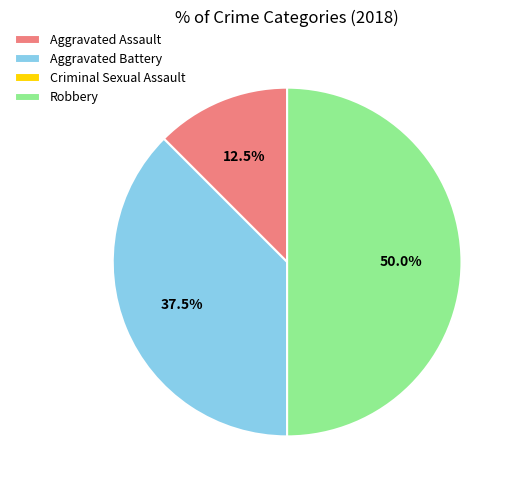

To the nearest percent, what is the difference between the largest and smallest slice percentages?

50%